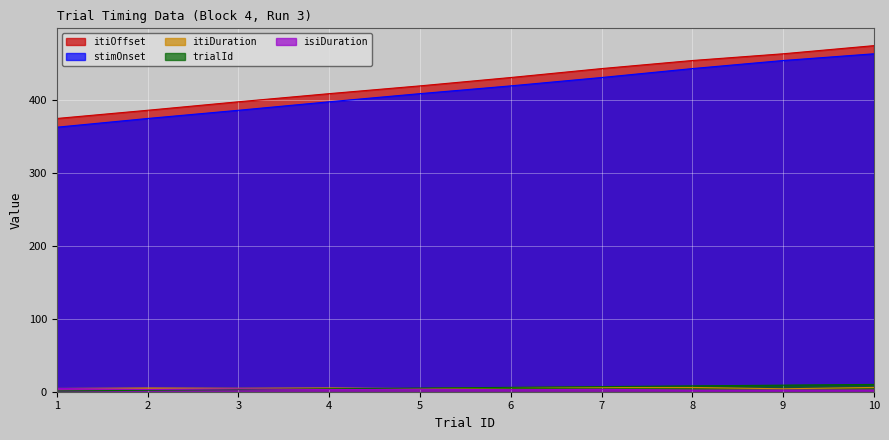

How many data points in stimOnset are less than 418?

5